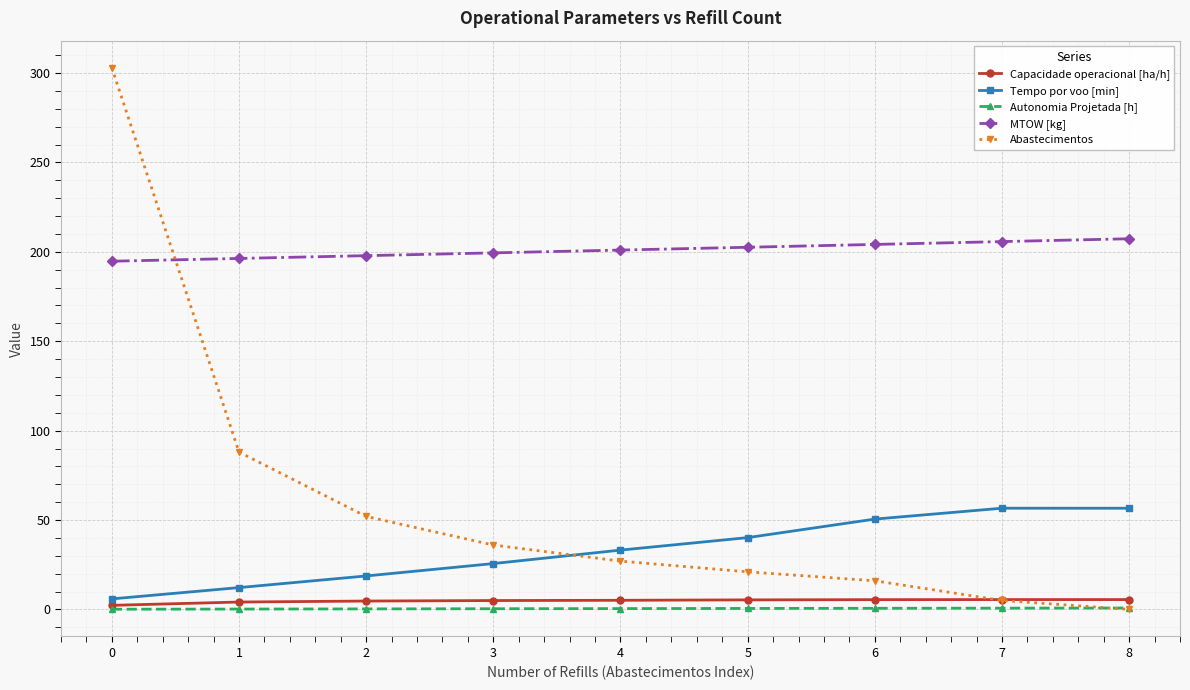

What is the sum of the Capacidade operacional [ha/h] values at 4 and 1?

9.2